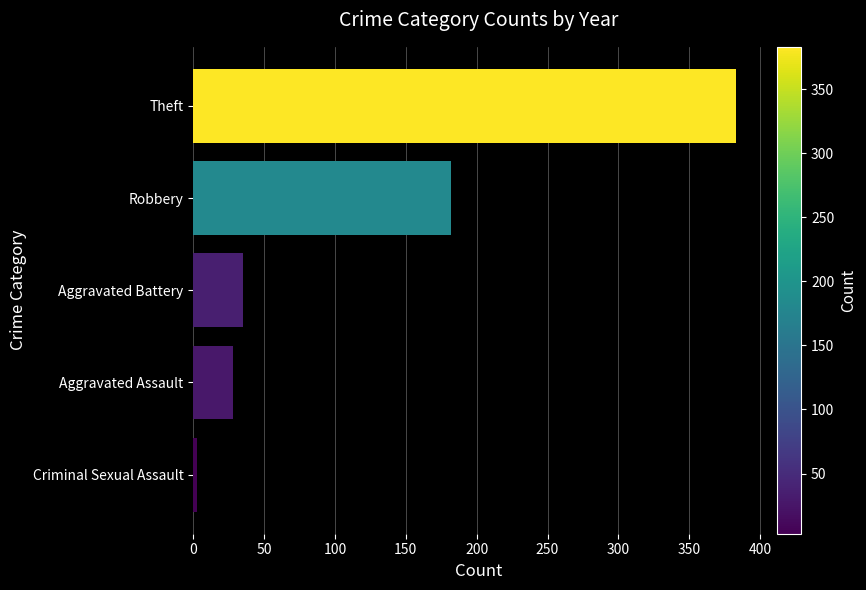

How many series are shown in this chart?

1